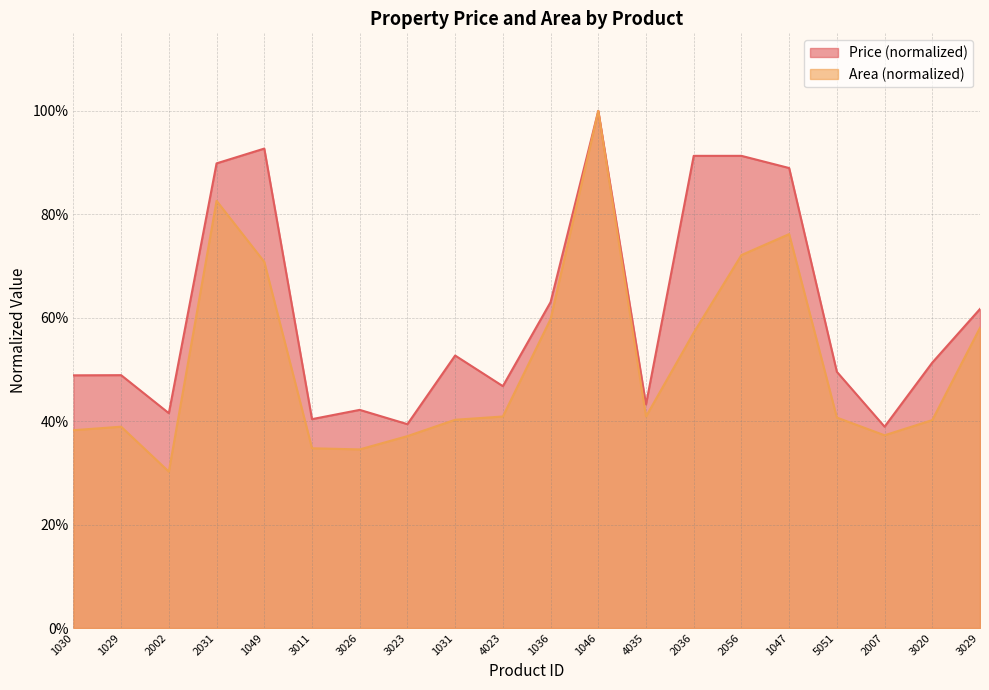

Which series has the largest range (max minus min)?

Area (normalized)